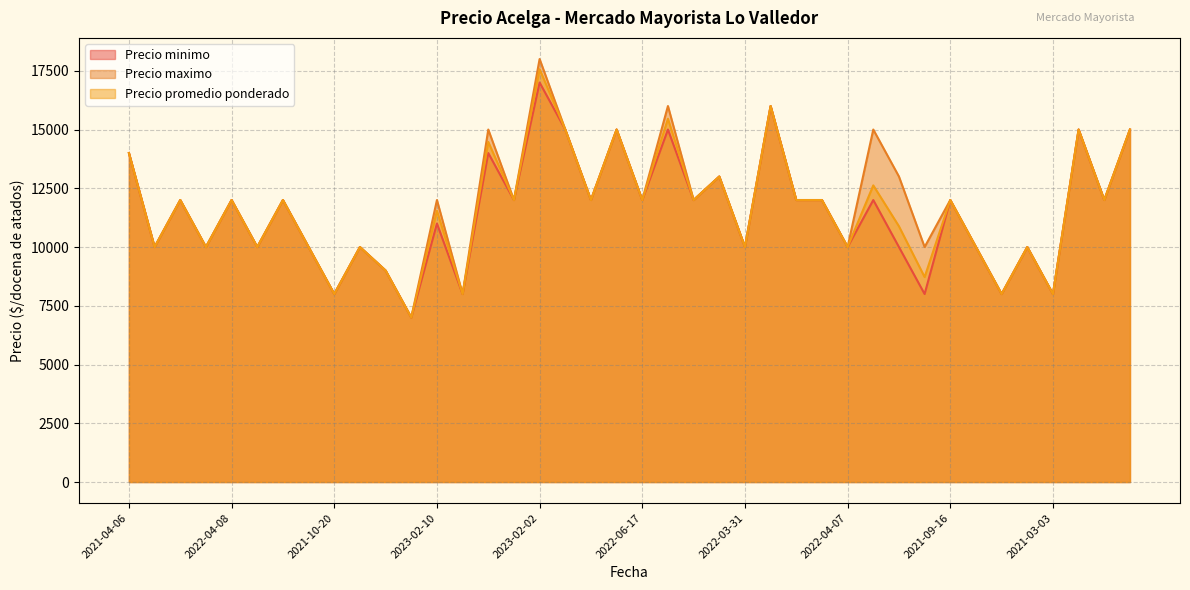

Is it true that Precio maximo equals 12000 at 2022-04-08?

True